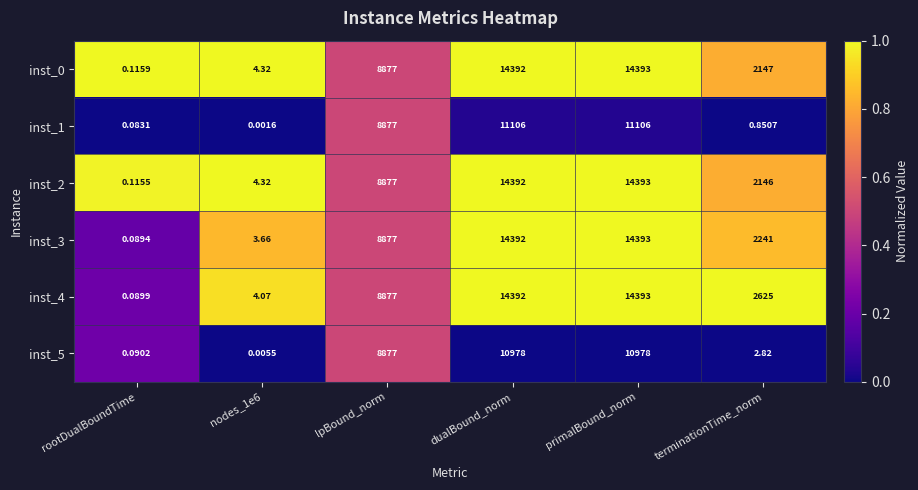

Which category has the highest value in the inst_0 series?

primalBound_norm